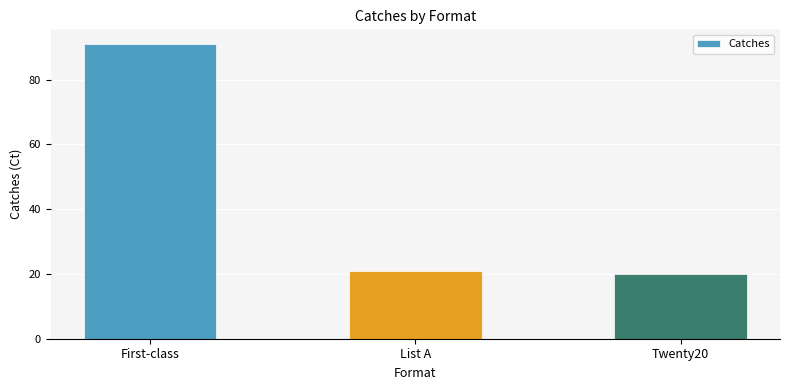

What is the approximate value at Twenty20?

20